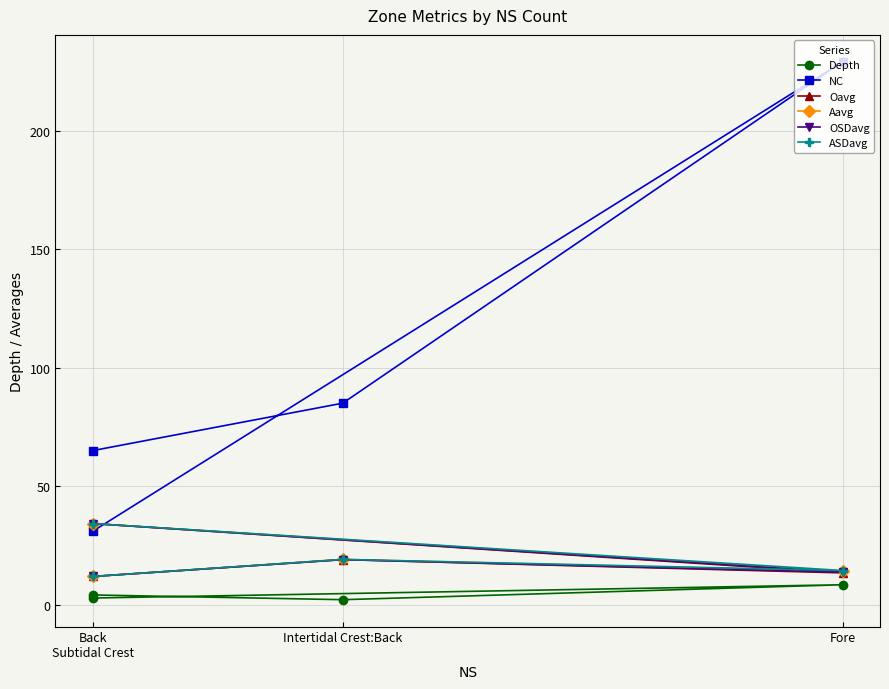

True or false: Depth has more than 0 points higher than both neighbors.

True